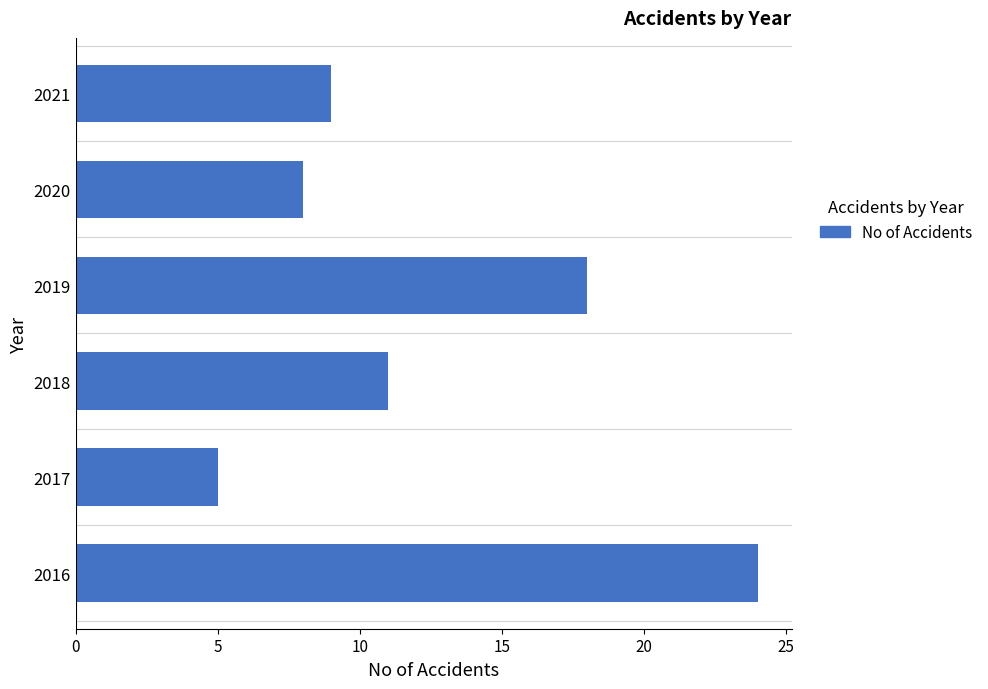

What is the change in value from 2016 to 2017?

-19